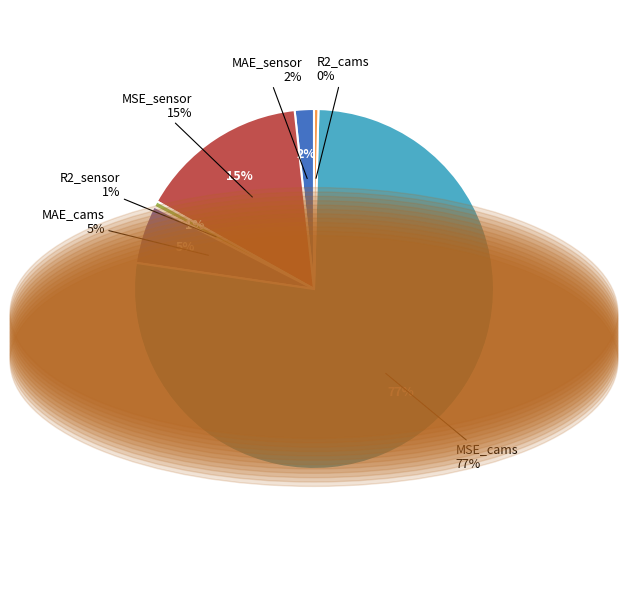

To the nearest percent, what percentage of the pie is R2_sensor?

1%